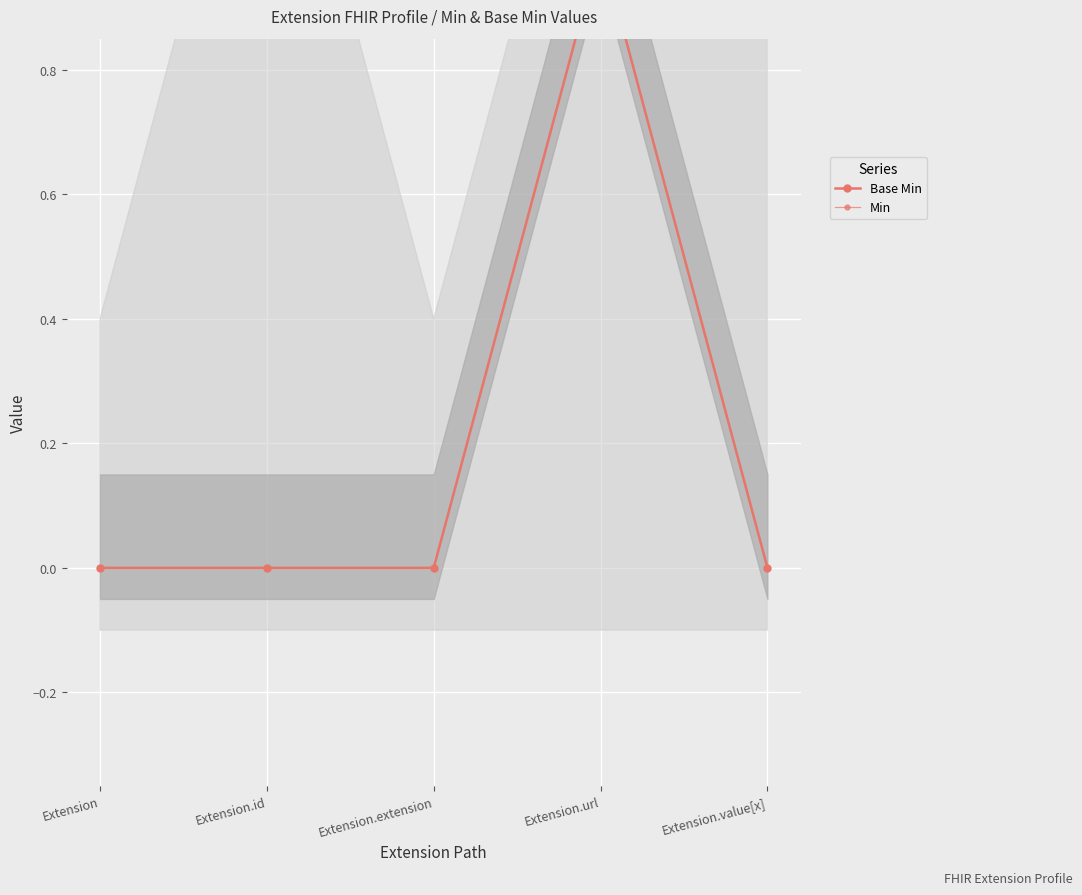

How many interior local peaks does the Base Min series have?

1